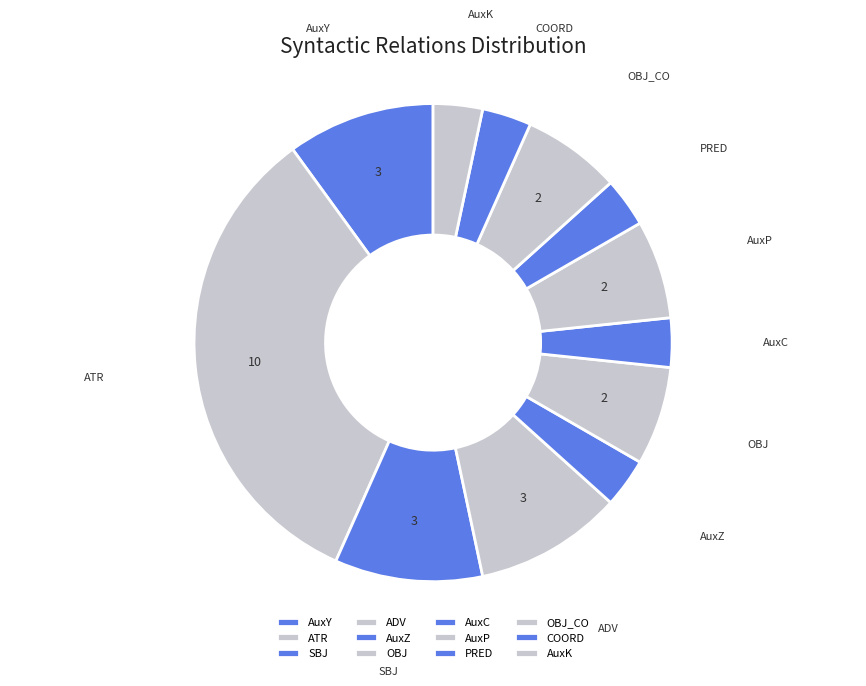

To the nearest percent, what is the difference between the largest and smallest slice percentages?

30%